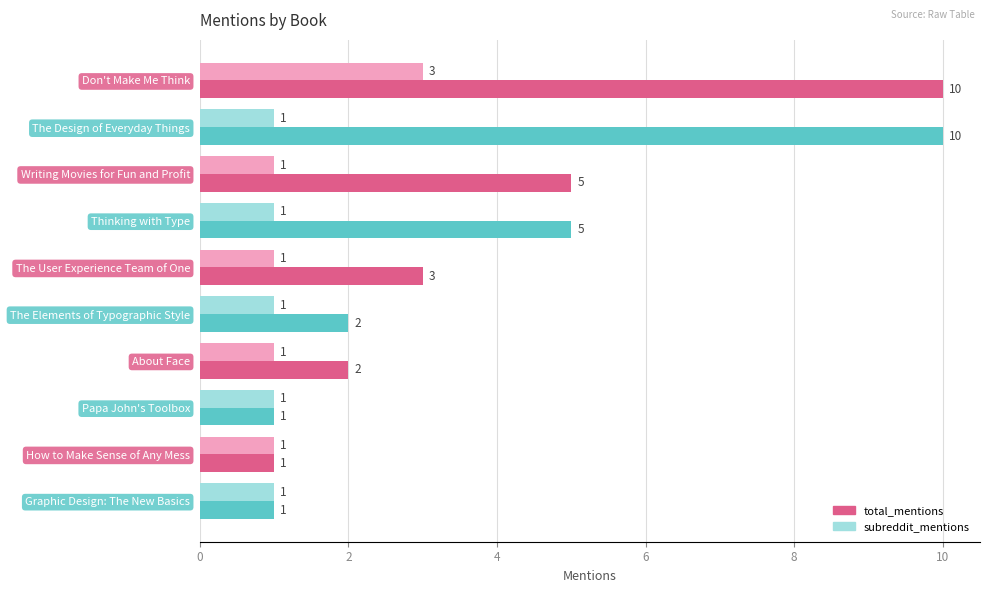

Which series changed the most between The Elements of Typographic Style and How to Make Sense of Any Mess?

total_mentions